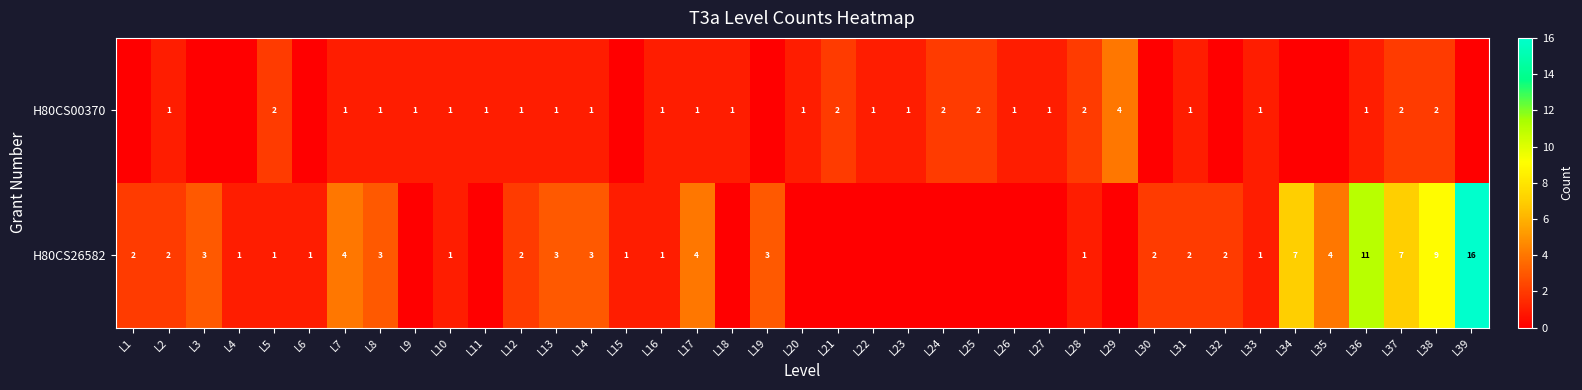

Is the value of H80CS00370 at L21 greater than the value of H80CS26582 at L37?

No